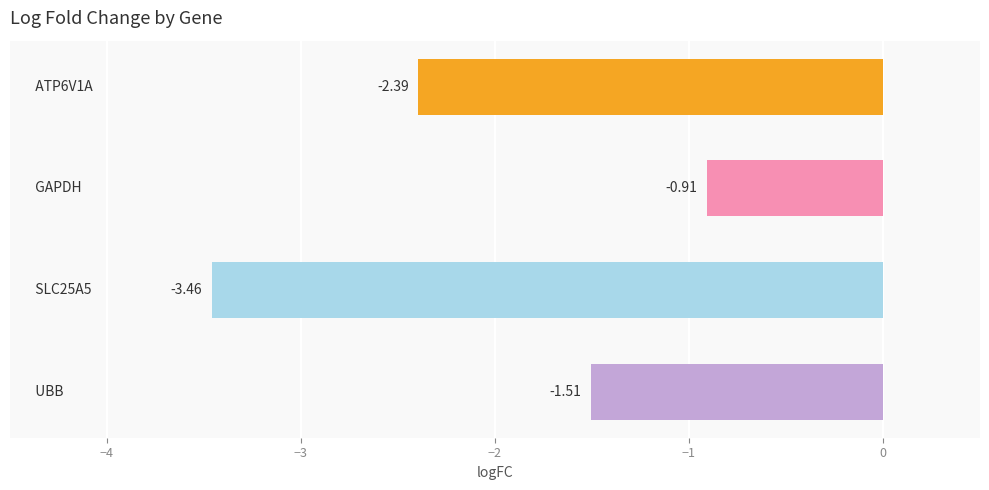

What is the sum of all values?

-8.3